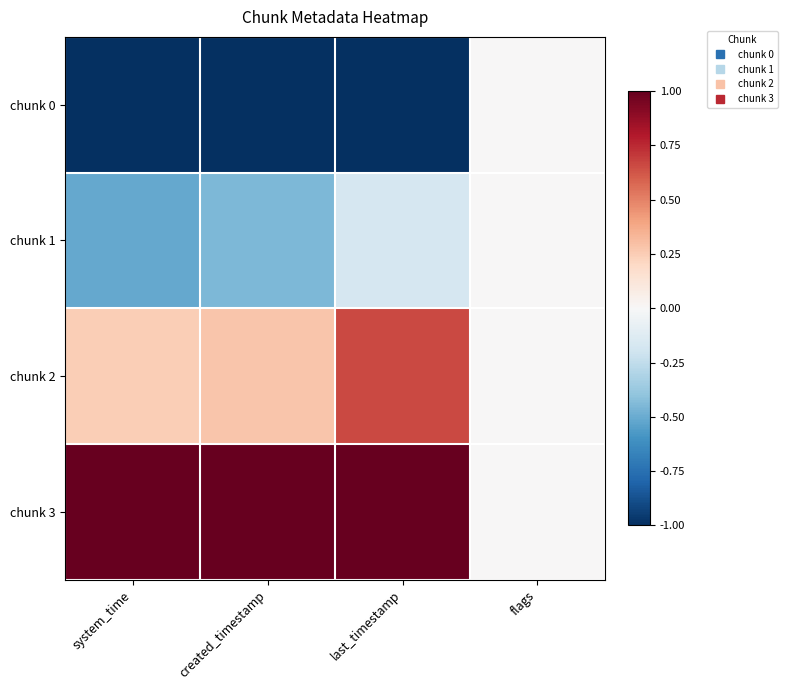

What is the greatest value displayed?

1.0